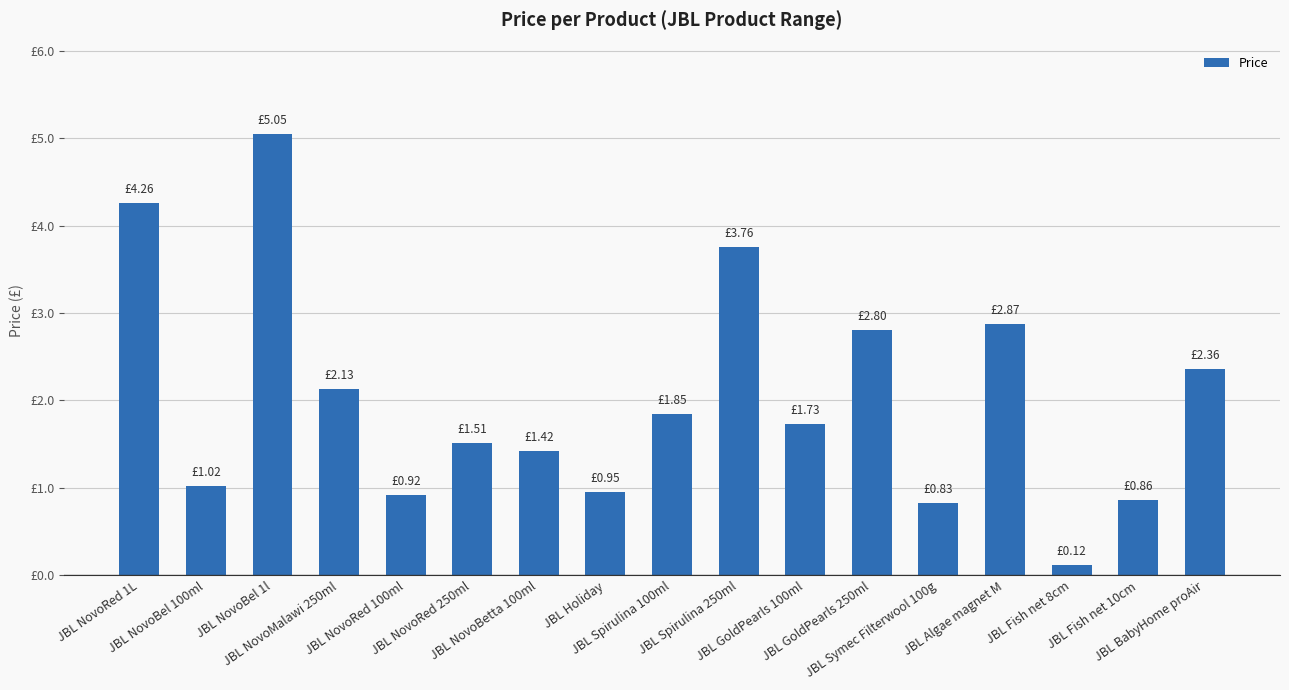

Are the bars grouped side by side (vs. stacked)?

No